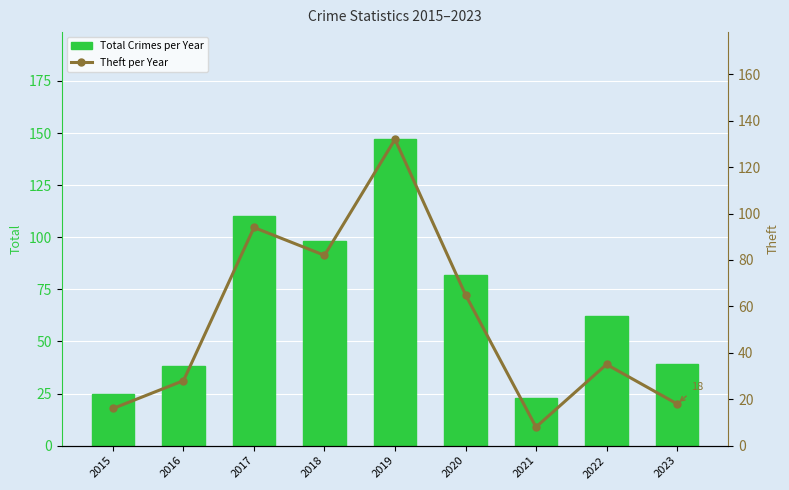

Which series has the widest spread of values?

Total Crimes per Year